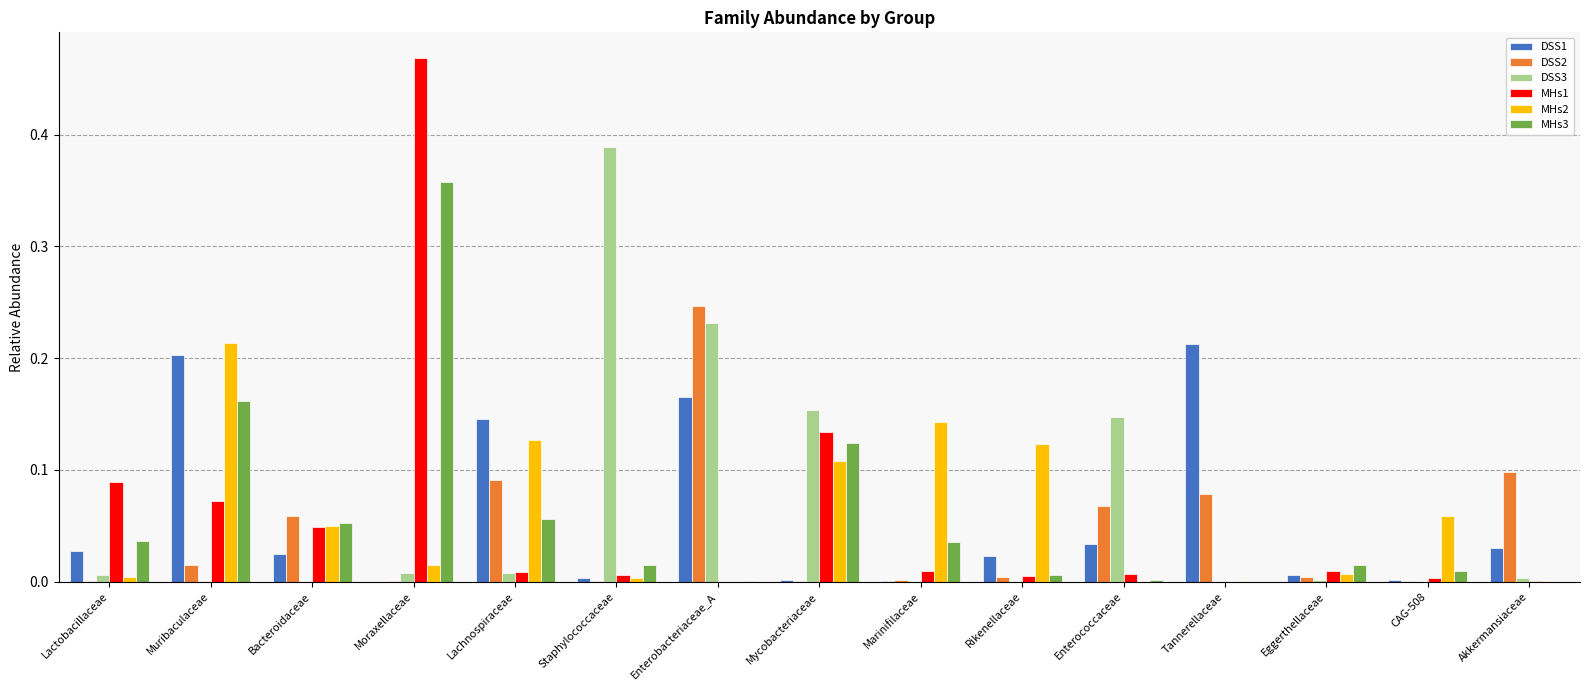

At which category is the sum across all series the highest?

Moraxellaceae